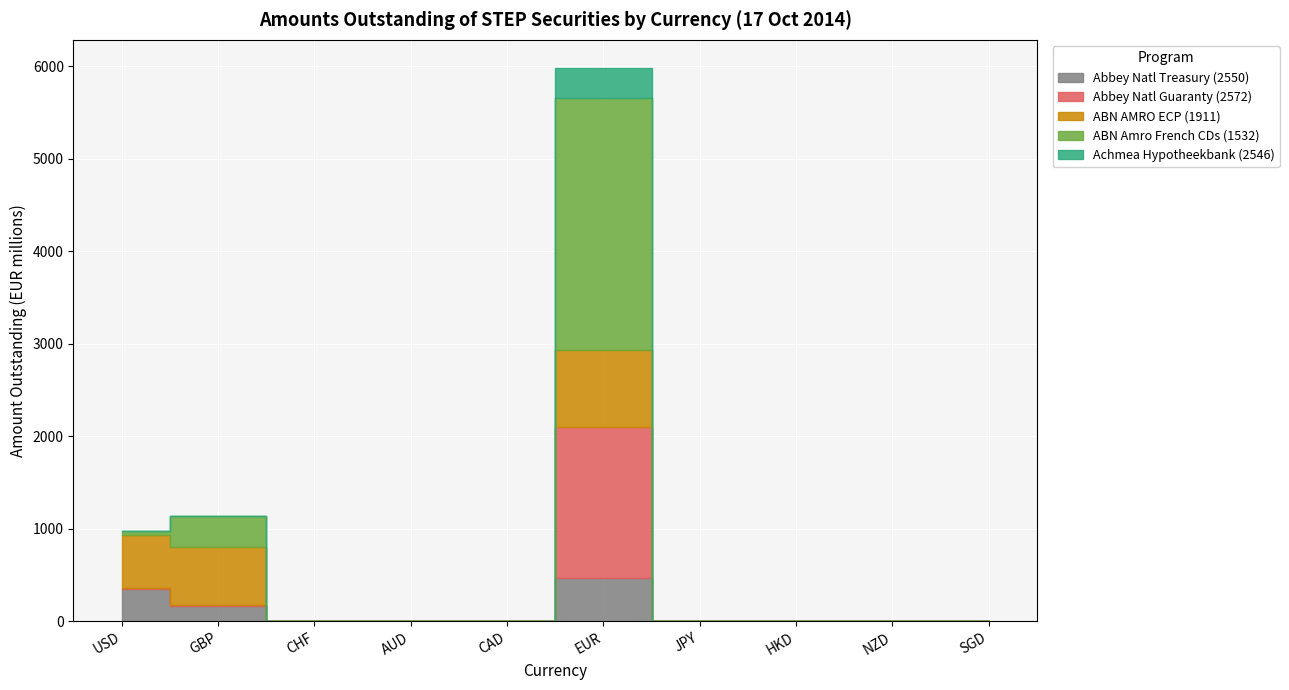

True or false: Achmea Hypotheekbank (2546) and ABN Amro French CDs (1532) intersect in this chart.

False